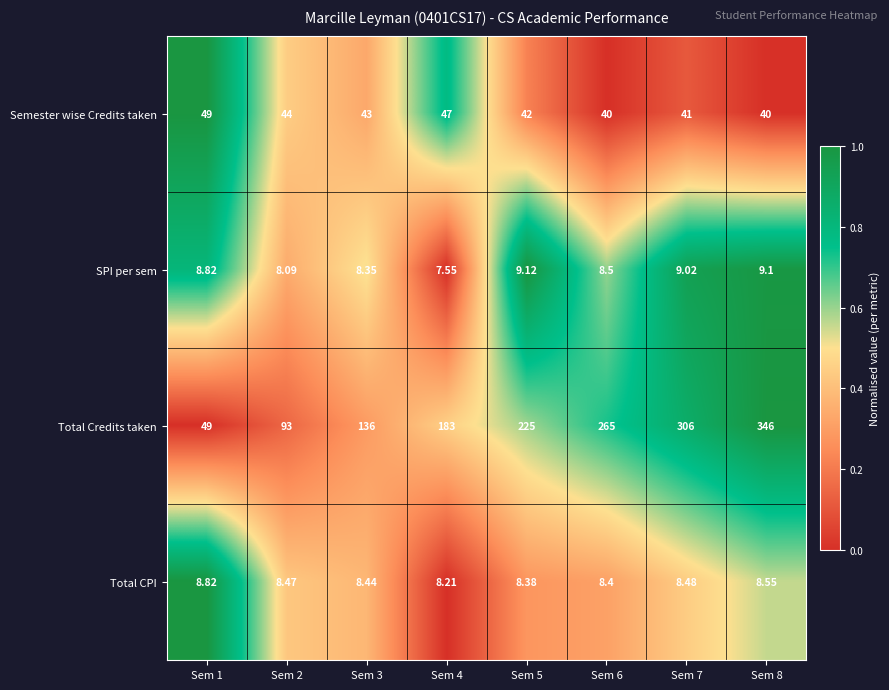

Between Sem 4 and Sem 8, which series saw the biggest shift?

Total Credits taken